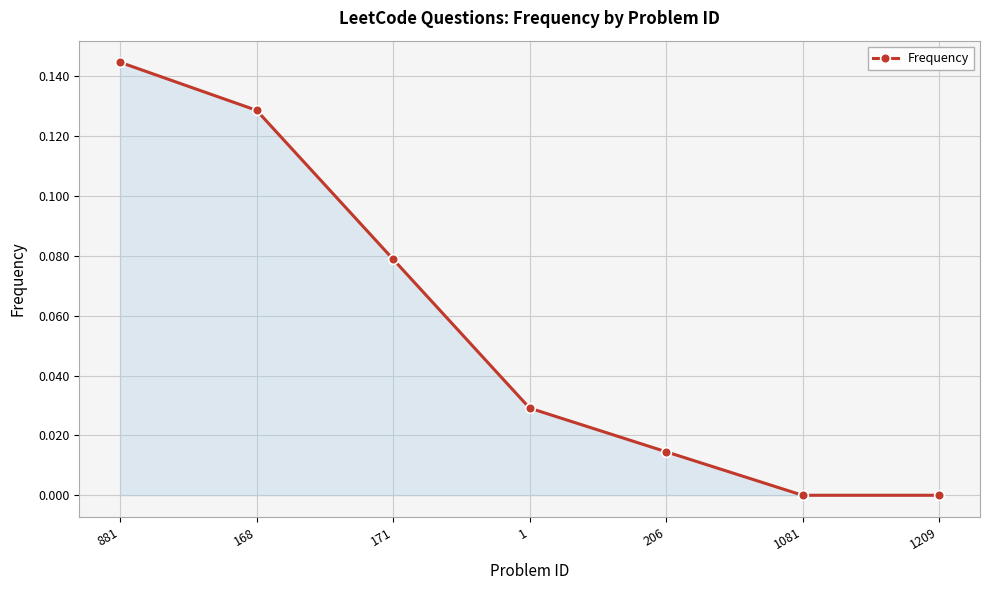

At which category does the chart reach its peak across all series?

881